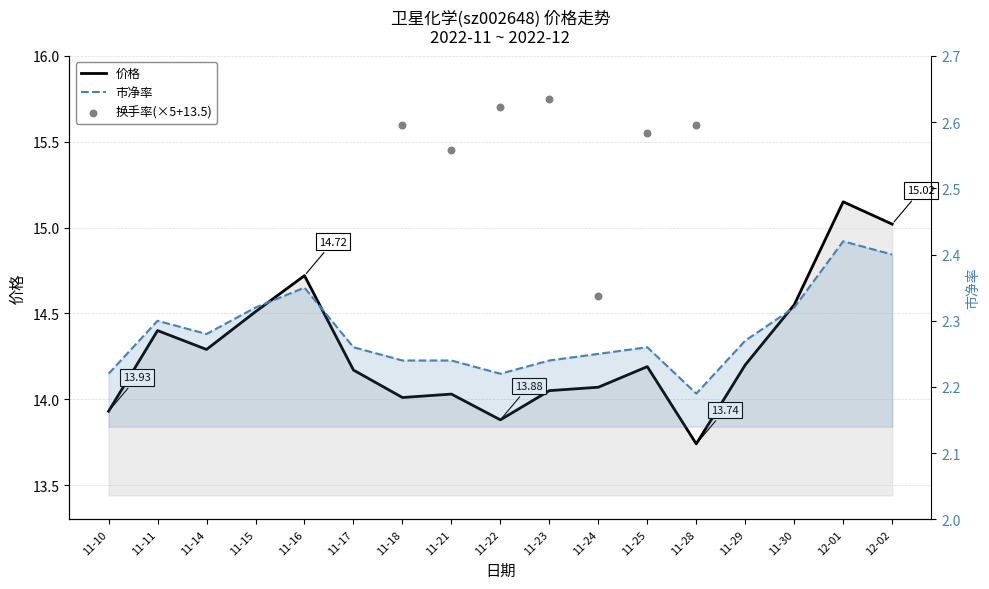

At which category is the sum across all series the highest?

12-01